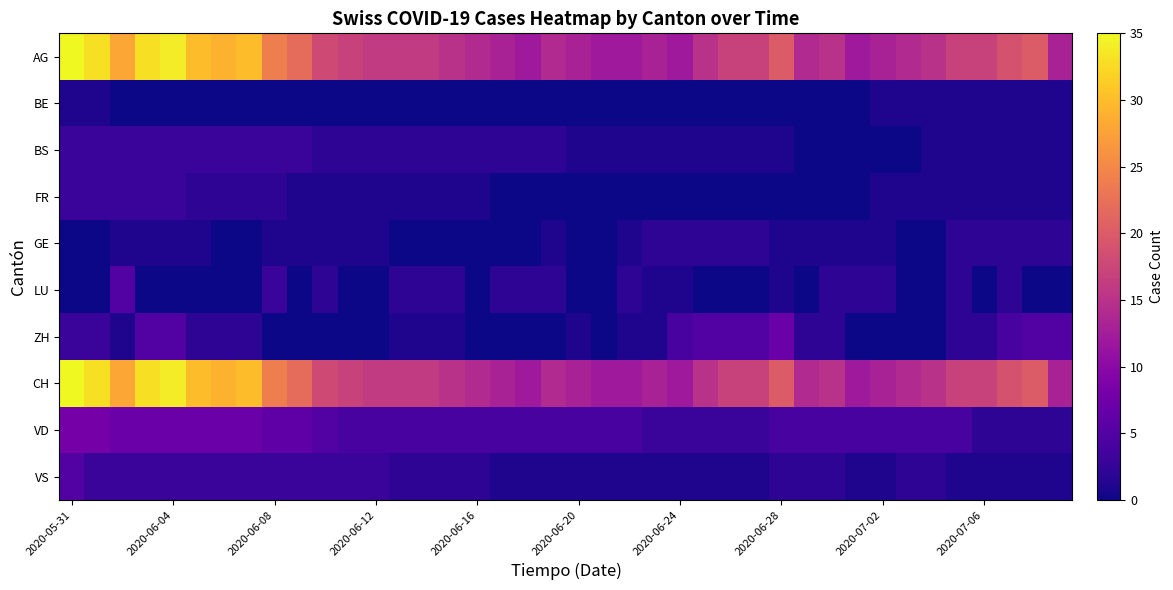

Reading right to left, transcribe all the data shown in this chart.

AG: 13	20	19	17	17	15	14	13	12	15	14	20	17	17	15	12	13	12	12	13	14	12	13	14	15	16	16	16	17	18	22	24	30	29	30	34	33	28	33	35
BE: 1	1	1	1	1	1	1	1	0	0	0	0	0	0	0	0	0	0	0	0	0	0	0	0	0	0	0	0	0	0	0	0	0	0	0	0	0	0	1	1
BS: 1	1	1	1	1	1	0	0	0	0	0	1	1	1	1	1	1	1	1	1	2	2	2	2	2	2	2	2	2	2	3	3	3	3	3	3	3	3	3	3
FR: 1	1	1	1	1	1	1	1	0	0	0	0	0	0	0	0	0	0	0	0	0	0	0	1	1	1	1	1	1	1	1	2	2	2	2	3	3	3	3	3
GE: 2	2	2	2	2	0	0	1	1	1	1	1	2	2	2	2	2	1	0	0	1	0	0	0	0	0	0	1	1	1	1	1	0	0	1	1	1	1	0	0
LU: 0	0	2	0	2	0	0	2	2	2	0	1	0	0	0	1	1	2	0	0	2	2	2	0	2	2	2	0	0	2	0	3	0	0	0	0	0	5	0	0
ZH: 5	5	4	2	2	0	0	0	0	2	2	7	5	5	5	4	1	1	0	1	0	0	0	0	1	1	1	0	0	0	0	0	2	2	2	5	5	1	3	3
CH: 13	20	19	17	17	15	14	13	12	15	14	20	17	17	15	12	13	12	12	13	14	12	13	14	15	16	16	16	17	18	22	24	30	29	30	34	33	28	33	35
VD: 2	2	2	2	4	4	4	4	4	4	4	4	3	3	3	3	3	4	4	4	4	4	4	4	4	4	4	4	4	5	6	6	7	7	7	7	7	7	8	8
VS: 1	1	1	1	1	2	2	1	1	2	2	2	1	1	1	1	1	1	1	1	1	1	1	2	2	2	2	3	3	3	3	3	3	3	3	3	3	3	3	5